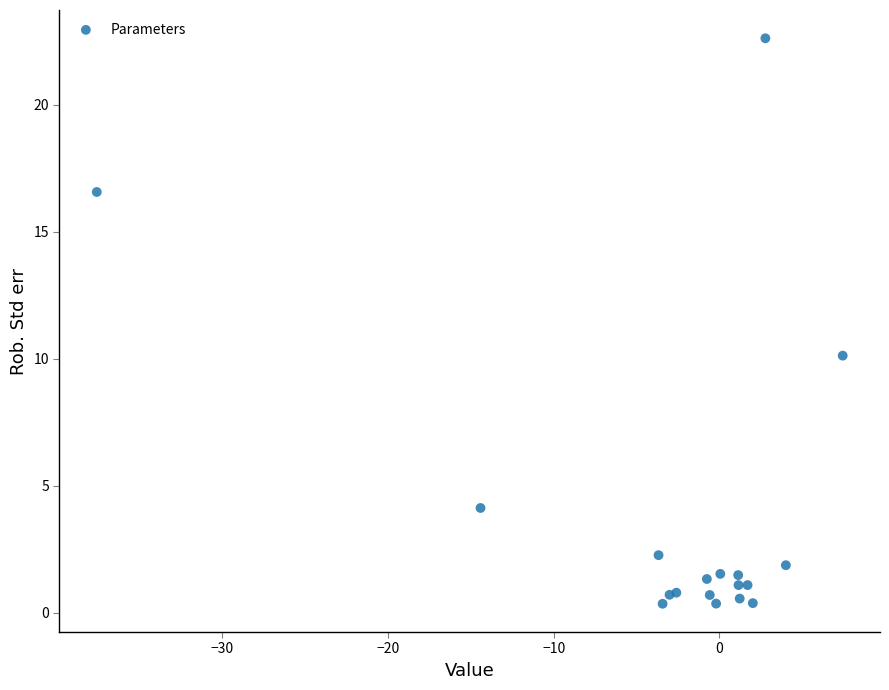

What Y value in the scatter plot is closest to 11?

10.1